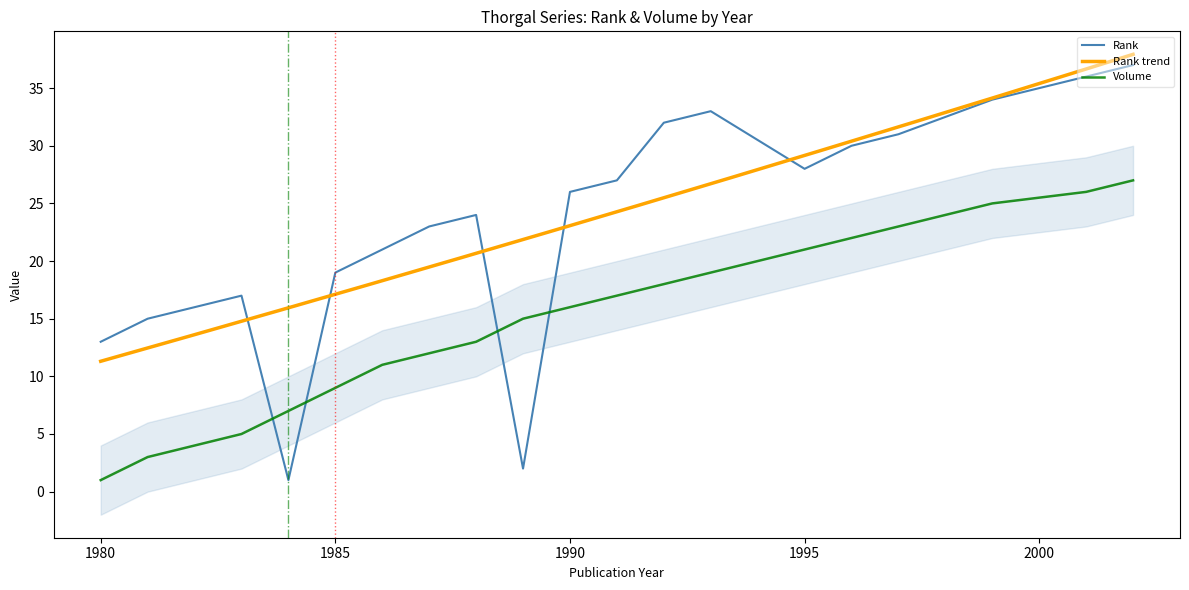

Reading right to left, extract all data points from this chart.

Rank: 37	36	34	31	30	28	33	32	27	26	2	24	23	21	19	1	17	16	15	13
Volume: 27	26	25	23	22	21	19	18	17	16	15	13	12	11	9	7	5	4	3	1